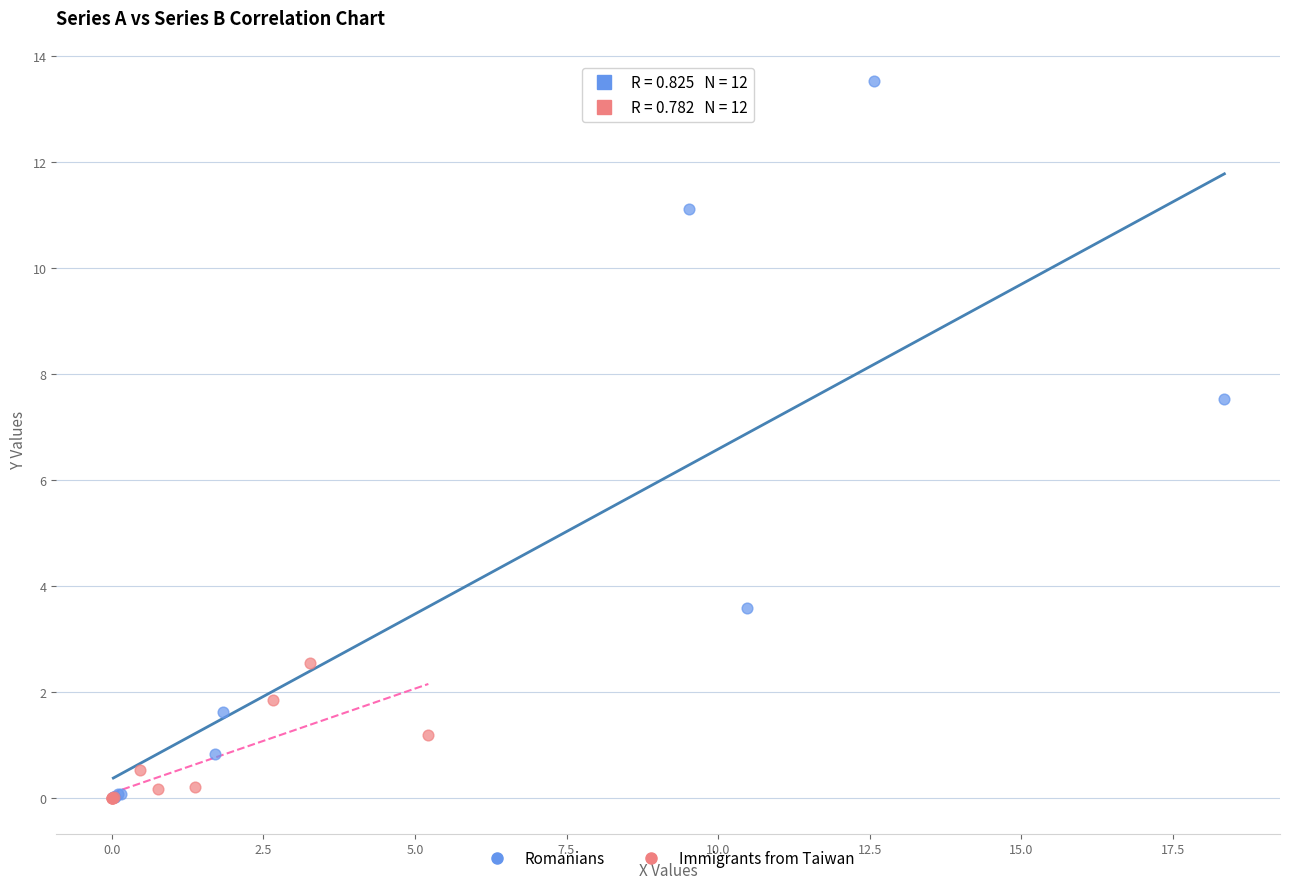

What are all the series names shown in the legend?

Romanians, Immigrants from Taiwan